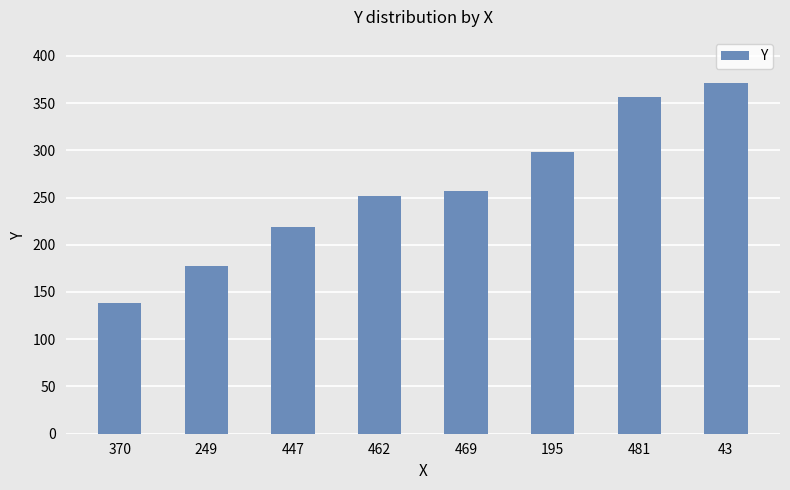

Are the bars horizontal?

No